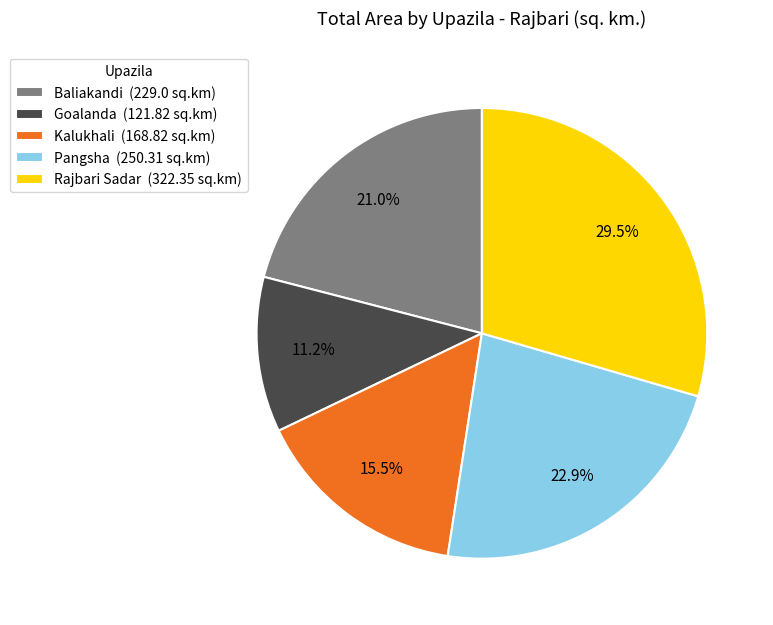

Between Kalukhali (168.82 sq.km) and Goalanda (121.82 sq.km), which is larger?

Kalukhali (168.82 sq.km)